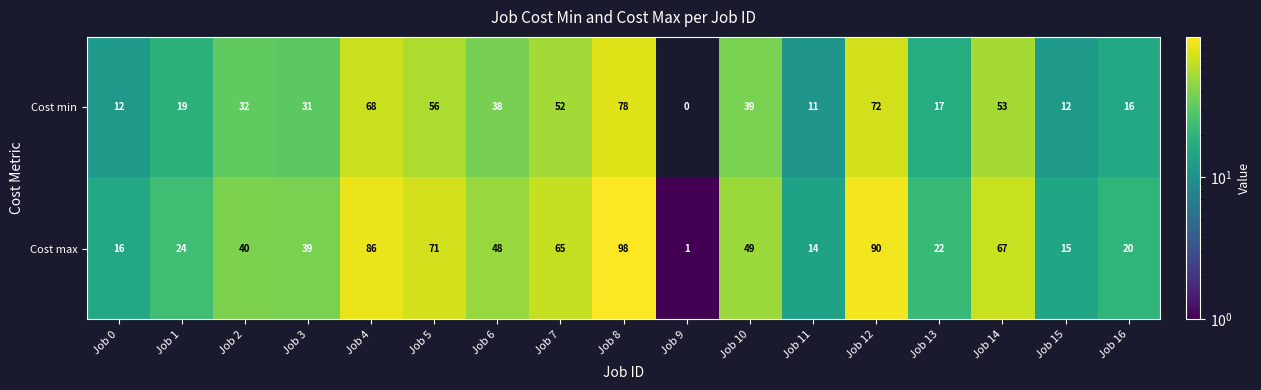

What is the greatest value displayed?

98